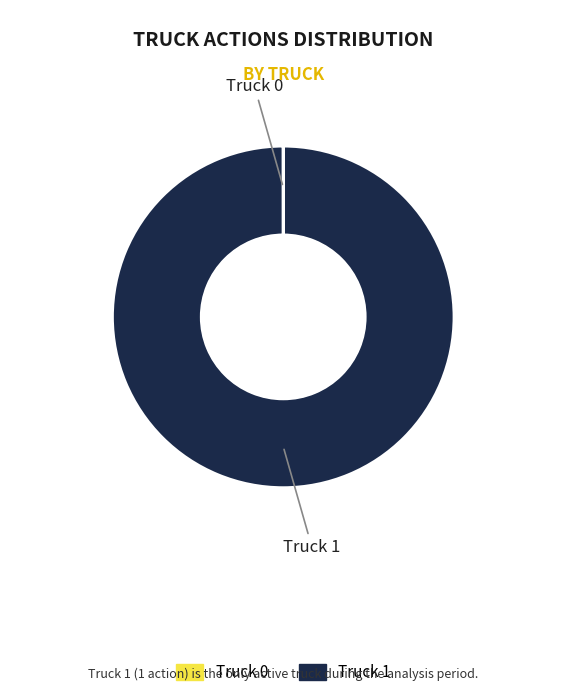

Which category has the biggest portion of the pie?

Truck 1